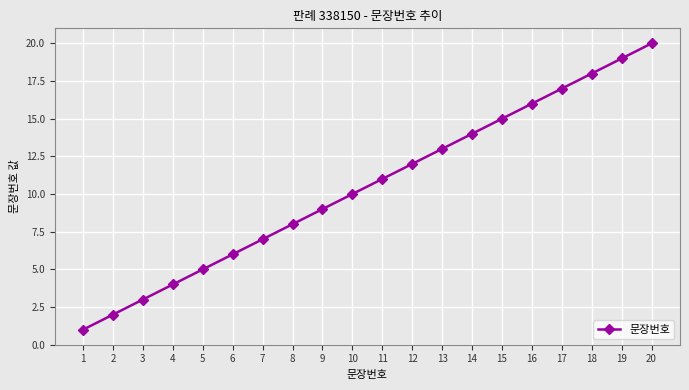

True or false: the data has more than 0 interior local peaks.

False